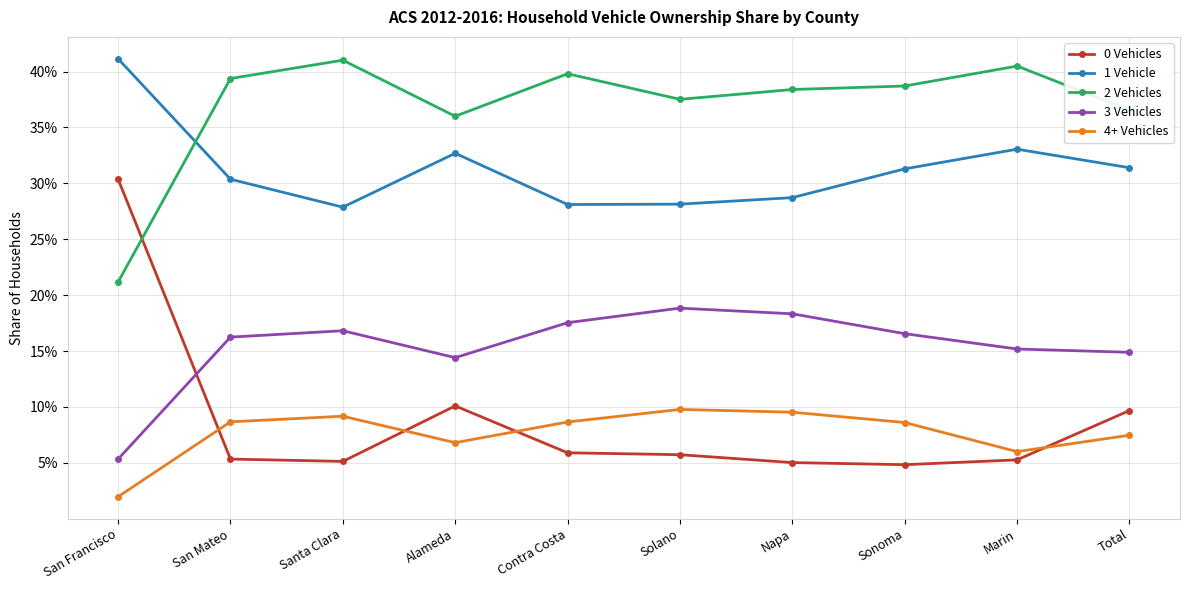

Is the value of 1 Vehicle at Alameda greater than the value of 3 Vehicles at Santa Clara?

Yes